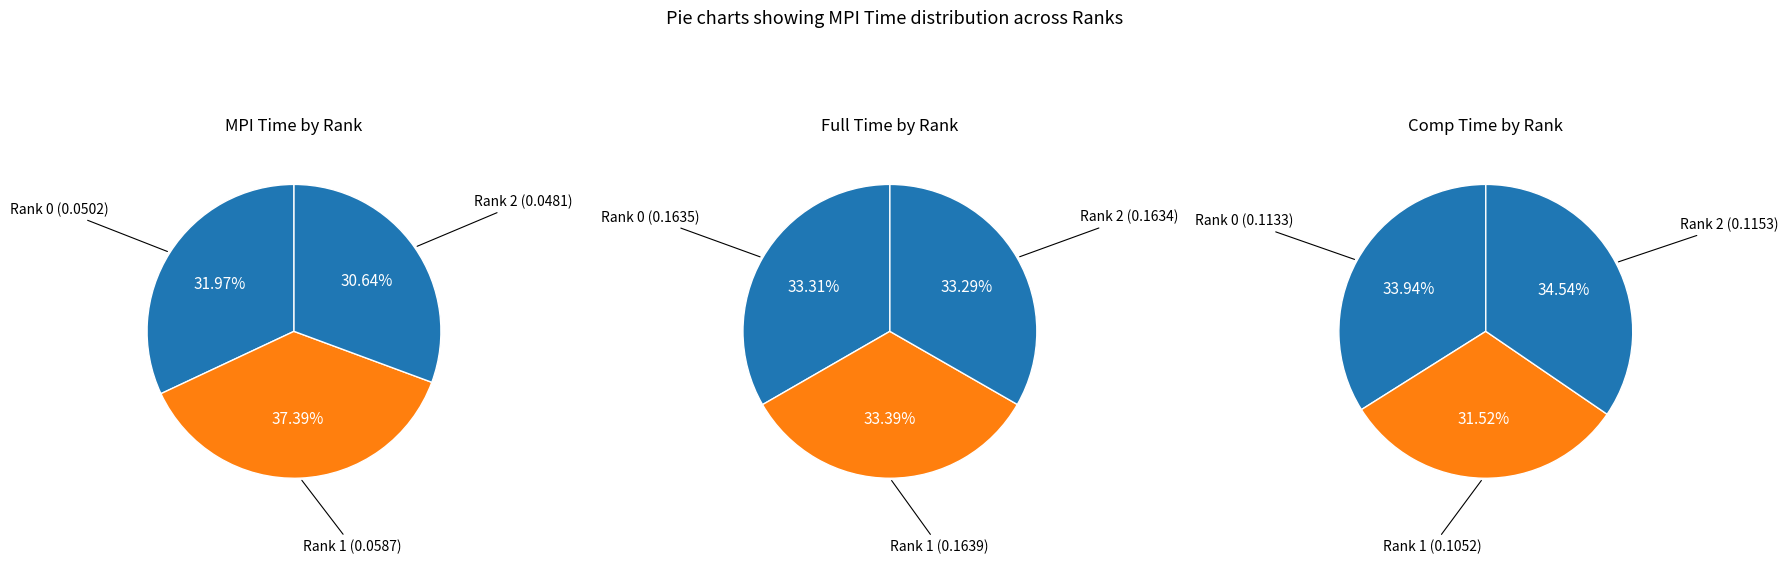

Is there a majority slice in this chart?

No